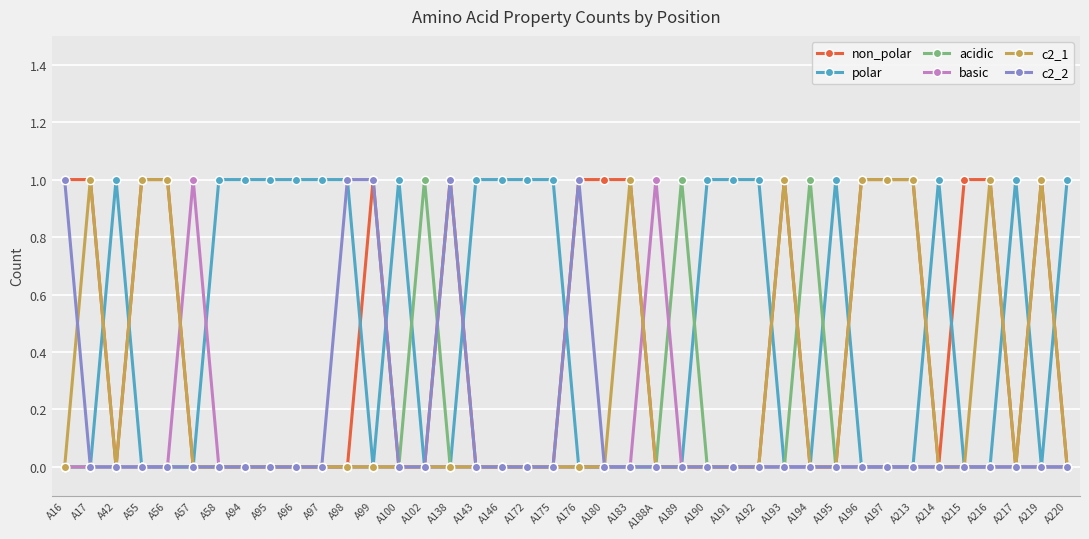

True or false: acidic has more than 1 points higher than both neighbors.

True